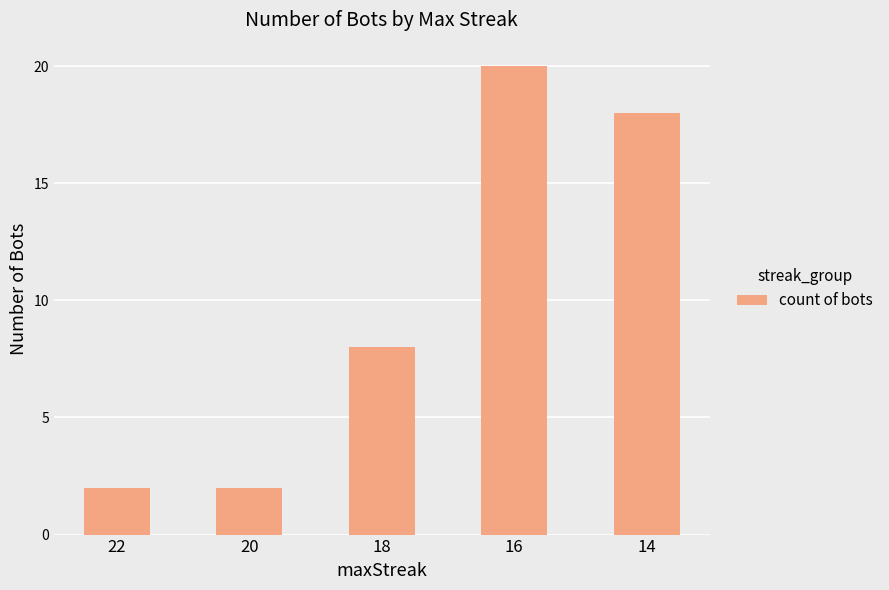

Reading left to right, what are all the values shown in this chart?

22=2	20=2	18=8	16=20	14=18